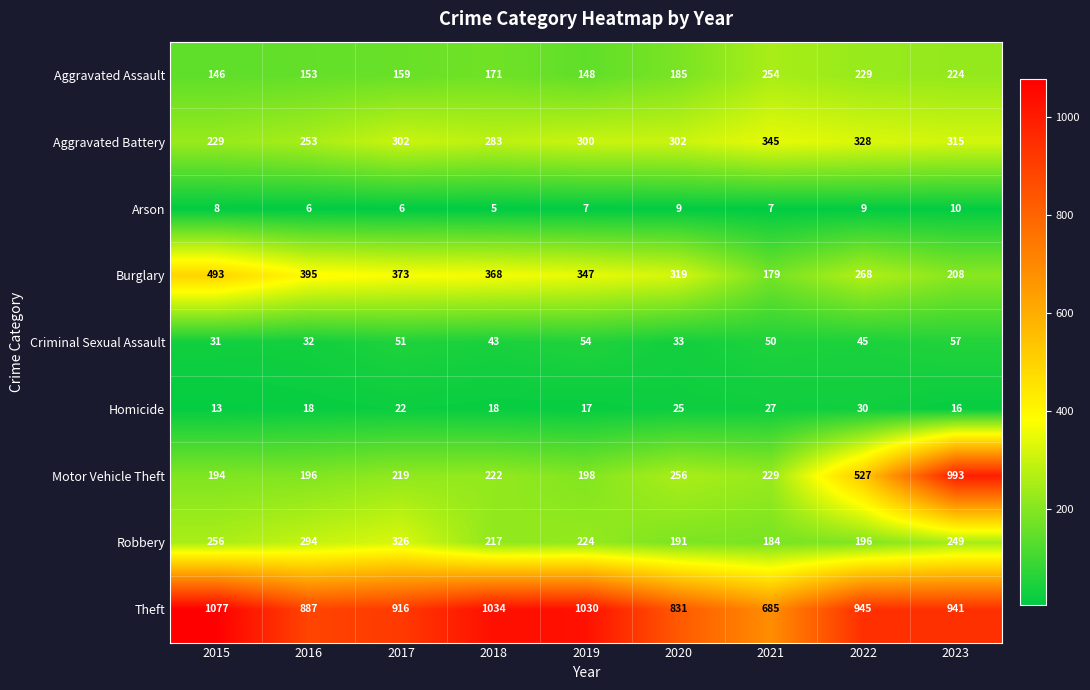

What is the minimum value for Aggravated Battery?

229